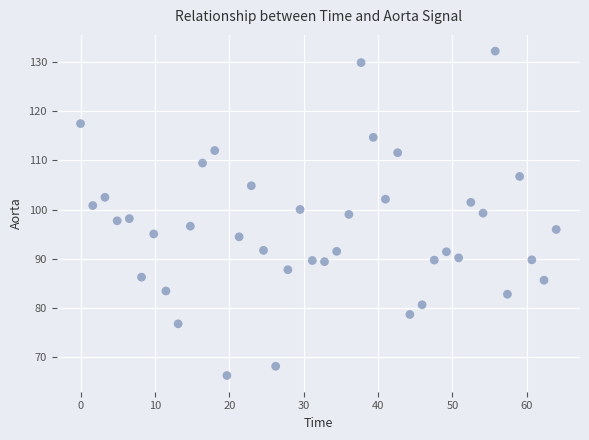

What is the range of Y values (max minus min)?

66.0